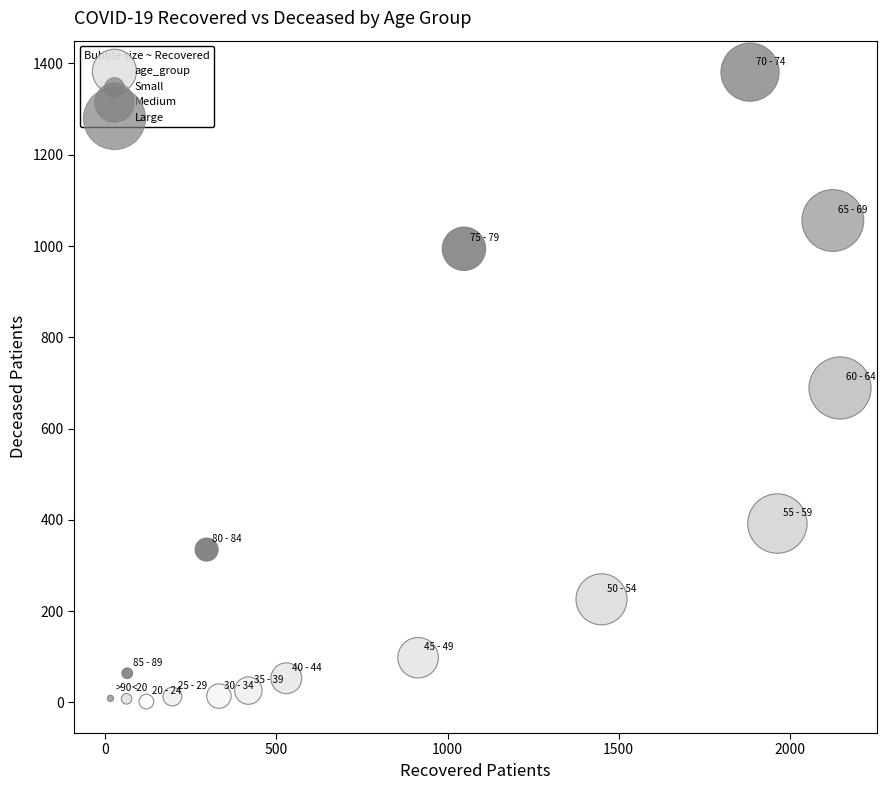

What is the range of Y values (max minus min)?

1379